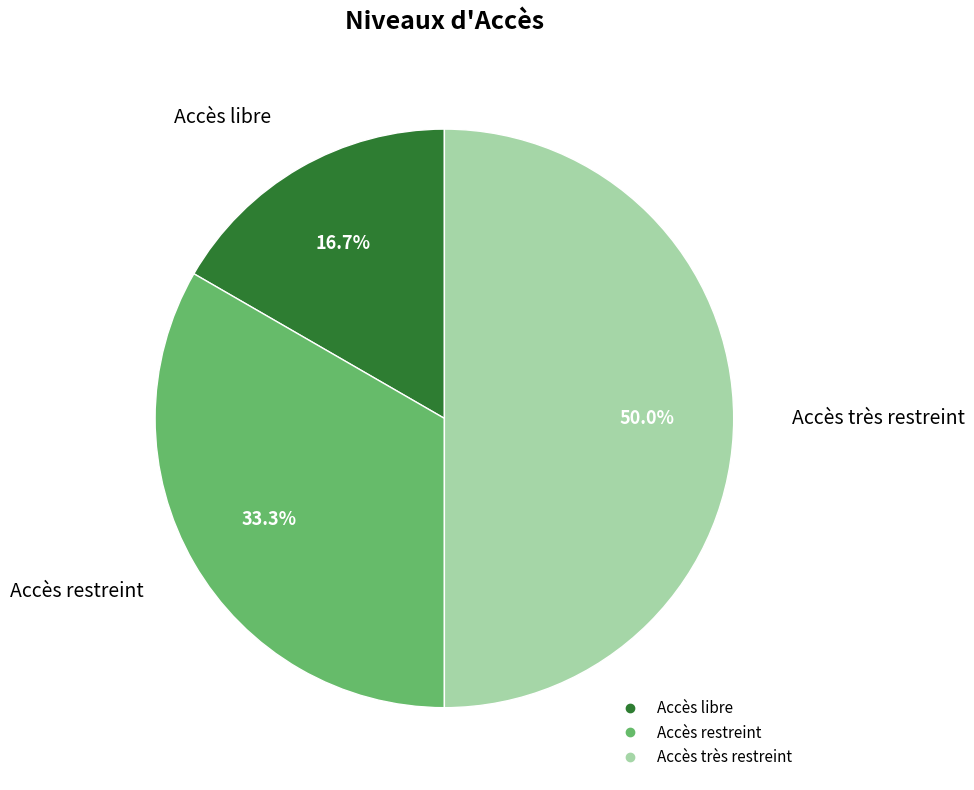

To the nearest percent, what is the difference between the largest and smallest slice percentages?

33%